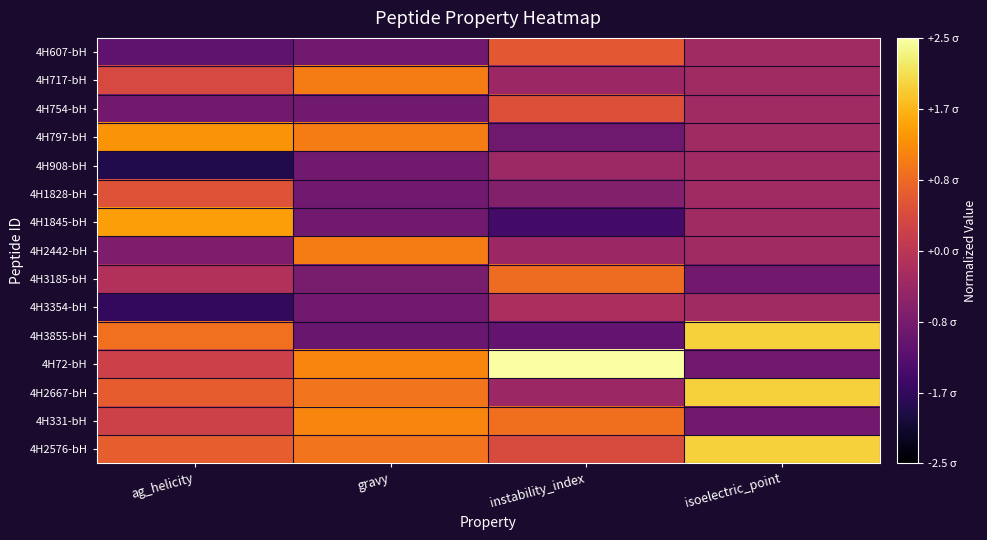

Which category has the lowest value across all series?

ag_helicity